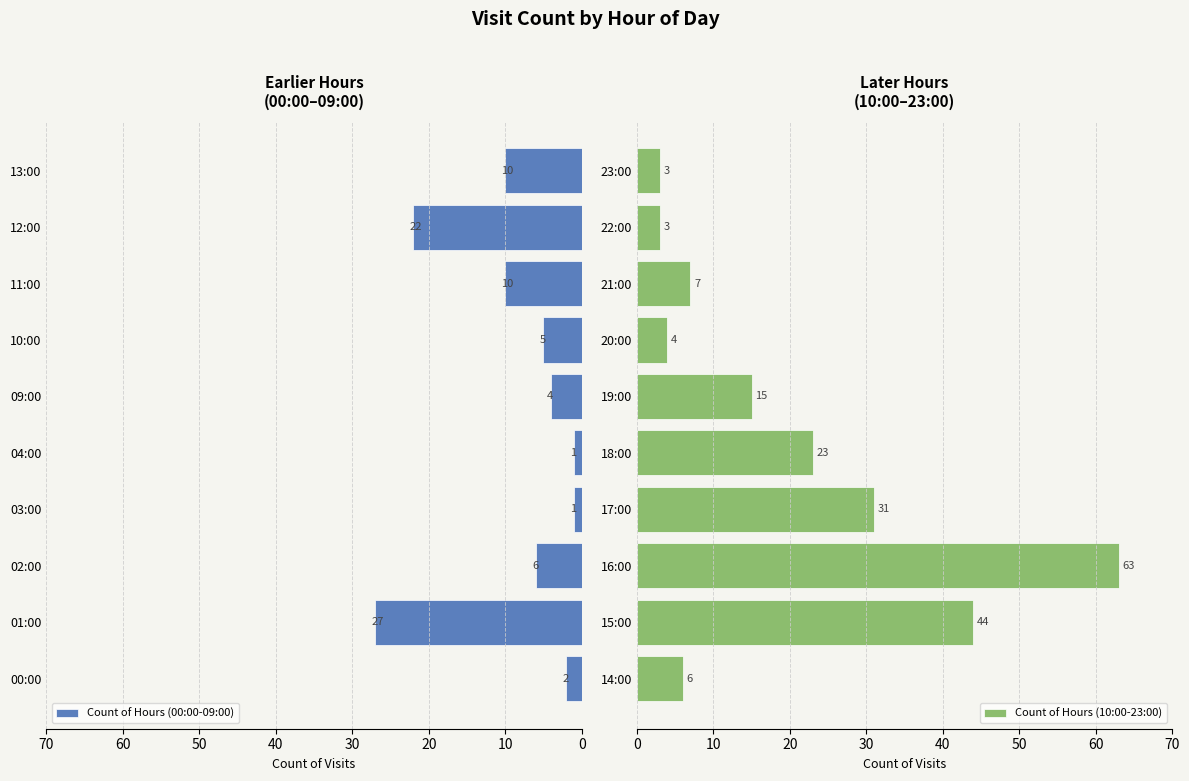

What is the difference between the maximum and minimum values in the Count of Hours (00:00-09:00) series?

26